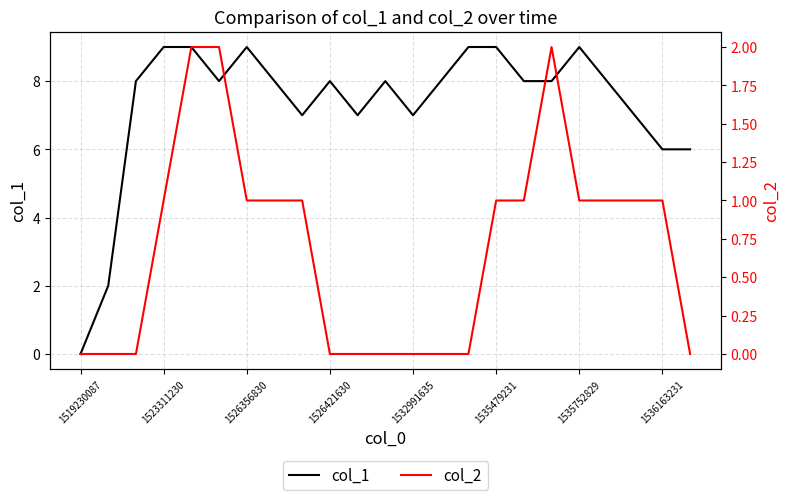

True or false: col_1 and col_2 intersect in this chart.

False